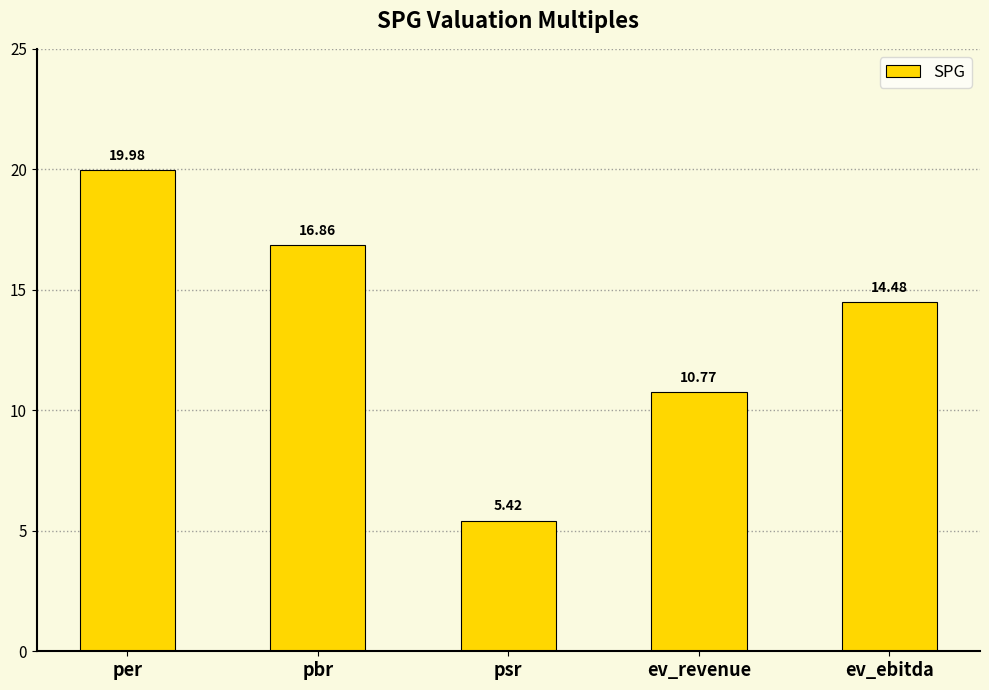

Rank the categories by value from lowest to highest.

psr, ev_revenue, ev_ebitda, pbr, per